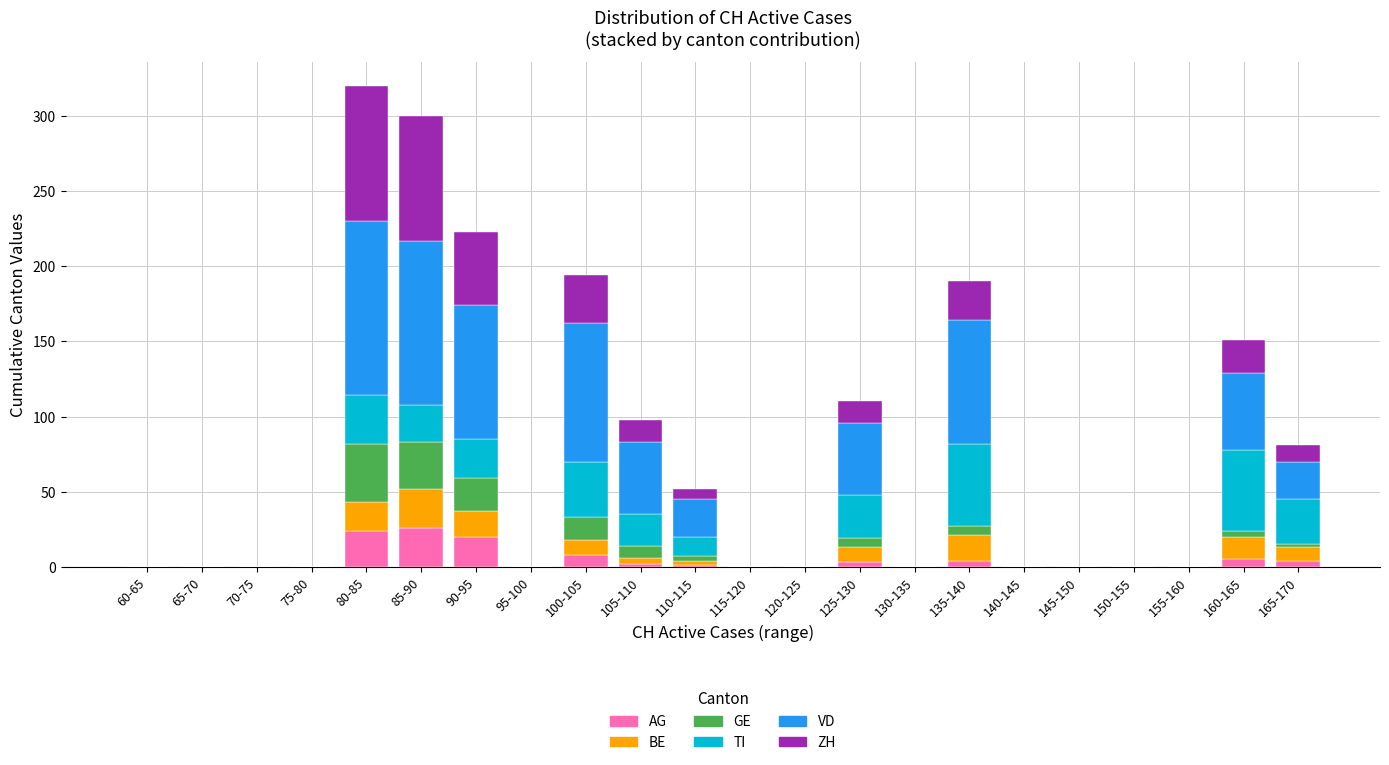

What is the highest value of the AG series?

26